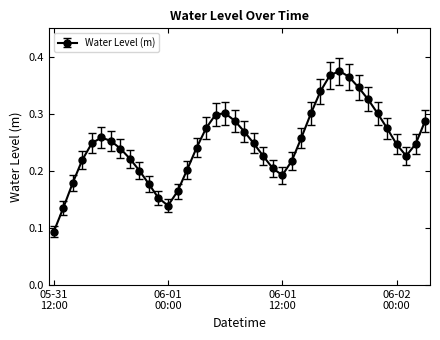

What is the sum of all values?

9.9